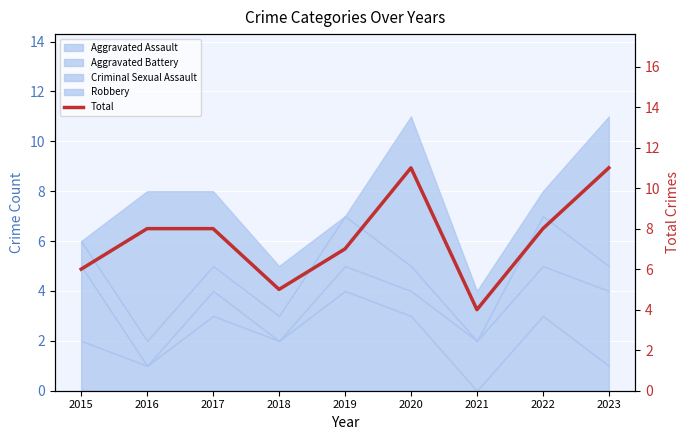

Where is the first local minimum?

2018